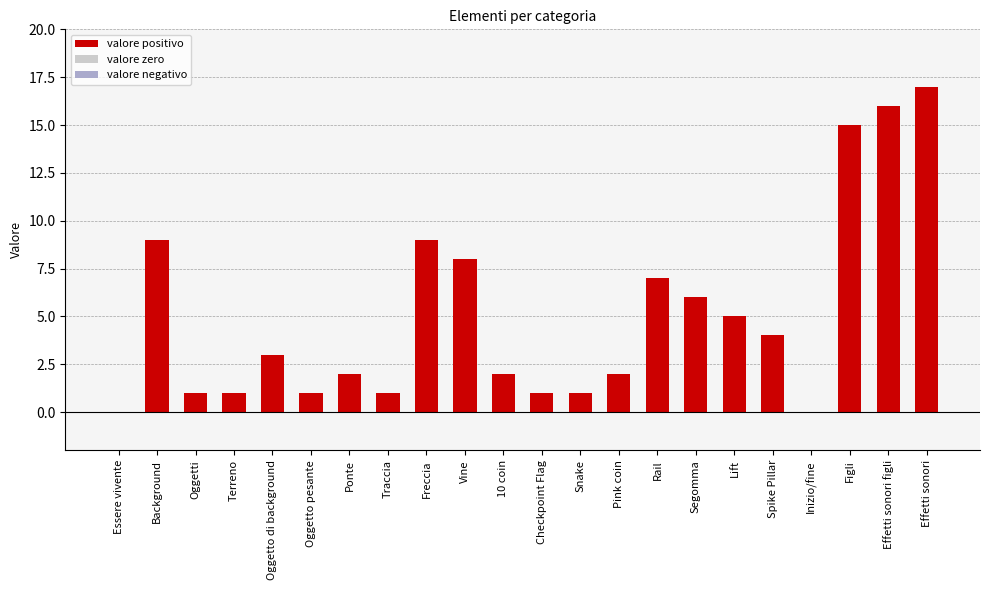

Which has a higher value, Oggetto di background or Rail?

Rail